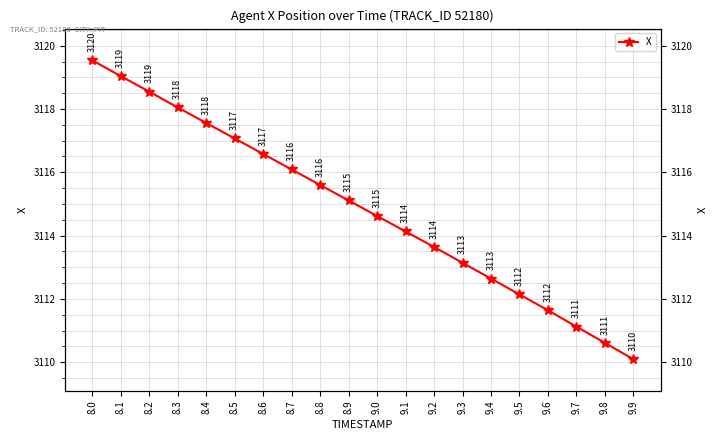

What is the difference between the second highest and minimum values?

8.9